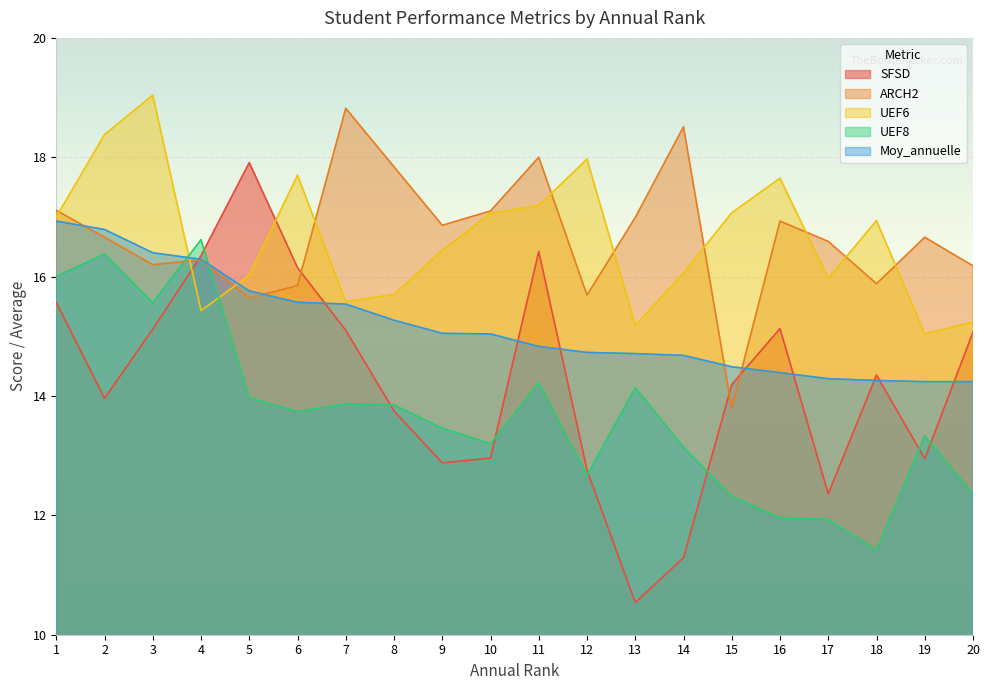

At 19, list the series in order from largest to smallest.

ARCH2, UEF6, Moy_annuelle, UEF8, SFSD